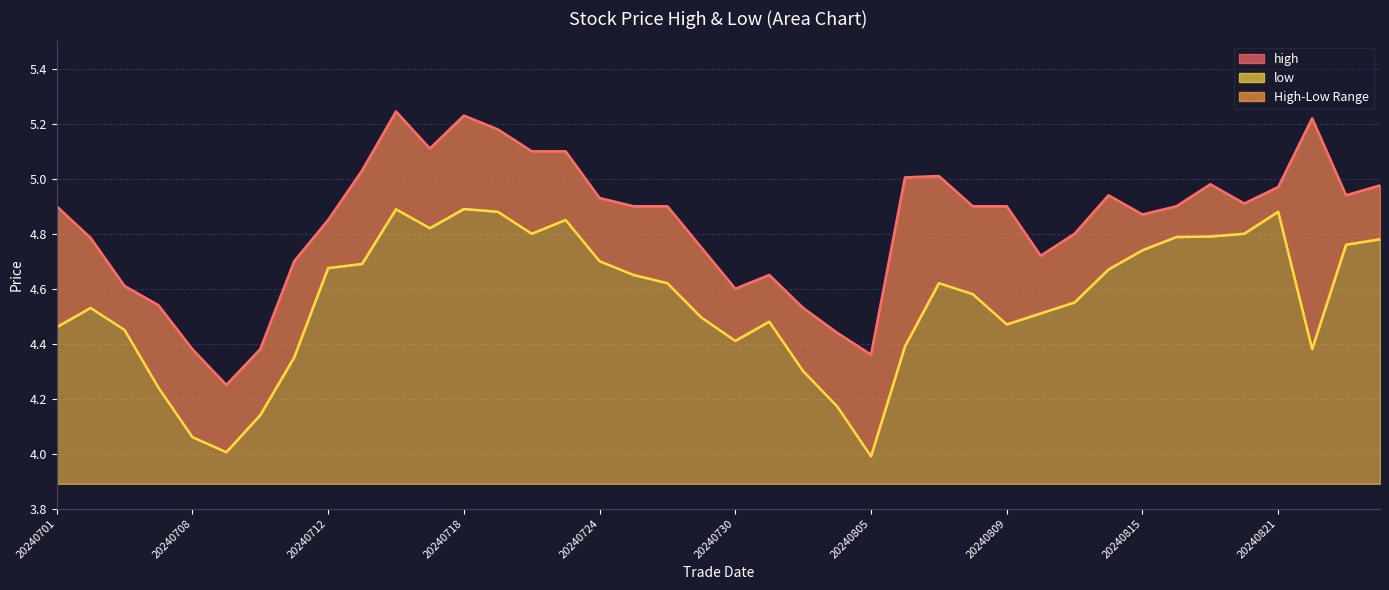

Reading left to right, list all the values displayed in this chart.

high_line: 4.9	4.8	4.6	4.5	4.4	4.2	4.4	4.7	4.8	5.0	5.2	5.1	5.2	5.2	5.1	5.1	4.9	4.9	4.9	4.8	4.6	4.7	4.5	4.4	4.4	5.0	5.0	4.9	4.9	4.7	4.8	4.9	4.9	4.9	5.0	4.9	5.0	5.2	4.9	5.0
low_line: 4.5	4.5	4.5	4.2	4.1	4.0	4.1	4.3	4.7	4.7	4.9	4.8	4.9	4.9	4.8	4.8	4.7	4.7	4.6	4.5	4.4	4.5	4.3	4.2	4.0	4.4	4.6	4.6	4.5	4.5	4.5	4.7	4.7	4.8	4.8	4.8	4.9	4.4	4.8	4.8